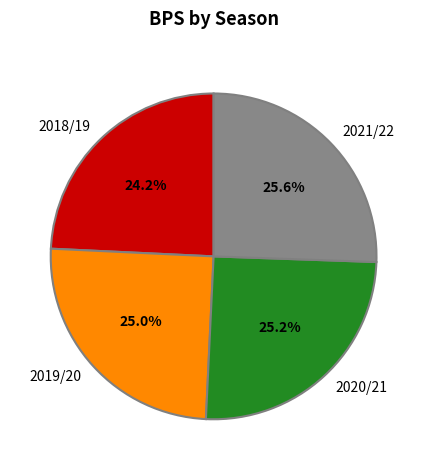

Is it true that 2020/21 is 17% of the pie?

False